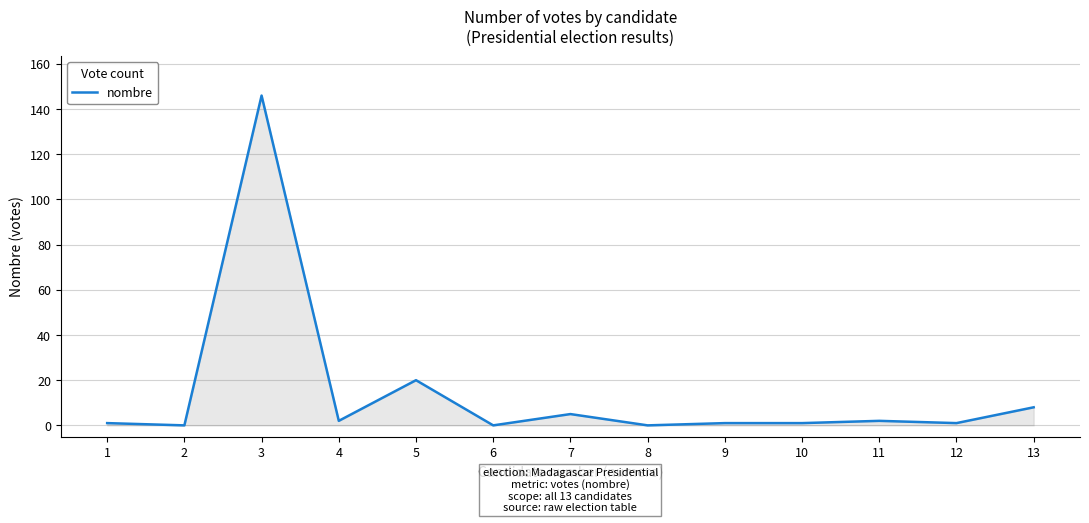

The chart shows a value of -84 at 6. True or false?

False